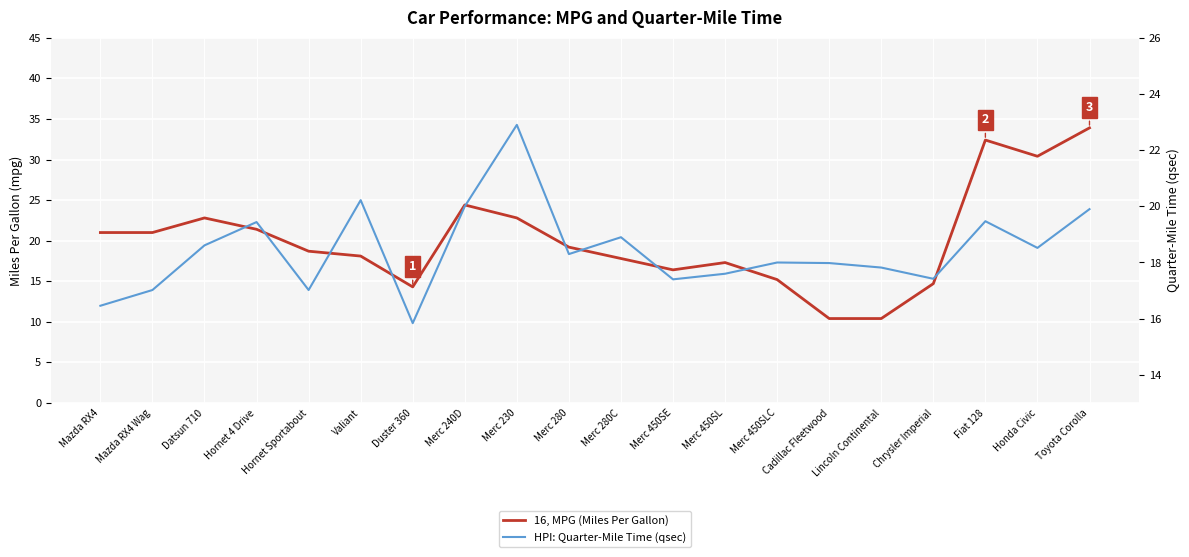

Reading left to right, list all the values displayed in this chart.

16, MPG (Miles Per Gallon): Mazda RX4=21.0	Mazda RX4 Wag=21.0	Datsun 710=22.8	Hornet 4 Drive=21.4	Hornet Sportabout=18.7	Valiant=18.1	Duster 360=14.3	Merc 240D=24.4	Merc 230=22.8	Merc 280=19.2	Merc 280C=17.8	Merc 450SE=16.4	Merc 450SL=17.3	Merc 450SLC=15.2	Cadillac Fleetwood=10.4	Lincoln Continental=10.4	Chrysler Imperial=14.7	Fiat 128=32.4	Honda Civic=30.4	Toyota Corolla=33.9
HPI: Quarter-Mile Time (qsec): Mazda RX4=16.5	Mazda RX4 Wag=17.0	Datsun 710=18.6	Hornet 4 Drive=19.4	Hornet Sportabout=17.0	Valiant=20.2	Duster 360=15.8	Merc 240D=20.0	Merc 230=22.9	Merc 280=18.3	Merc 280C=18.9	Merc 450SE=17.4	Merc 450SL=17.6	Merc 450SLC=18.0	Cadillac Fleetwood=18.0	Lincoln Continental=17.8	Chrysler Imperial=17.4	Fiat 128=19.5	Honda Civic=18.5	Toyota Corolla=19.9